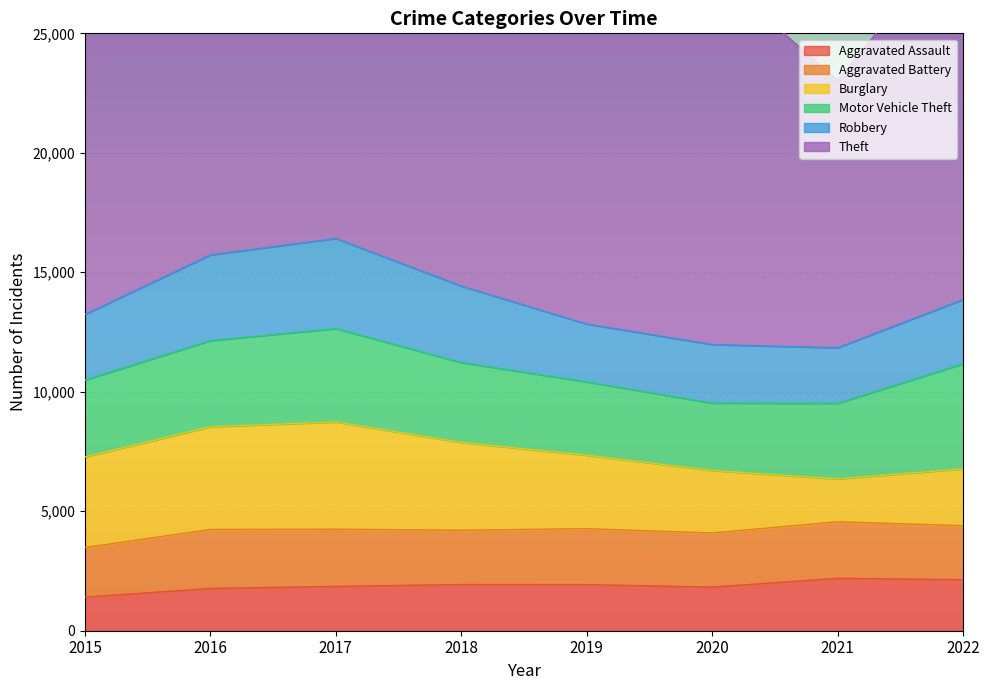

Which series has the largest range (max minus min)?

Theft